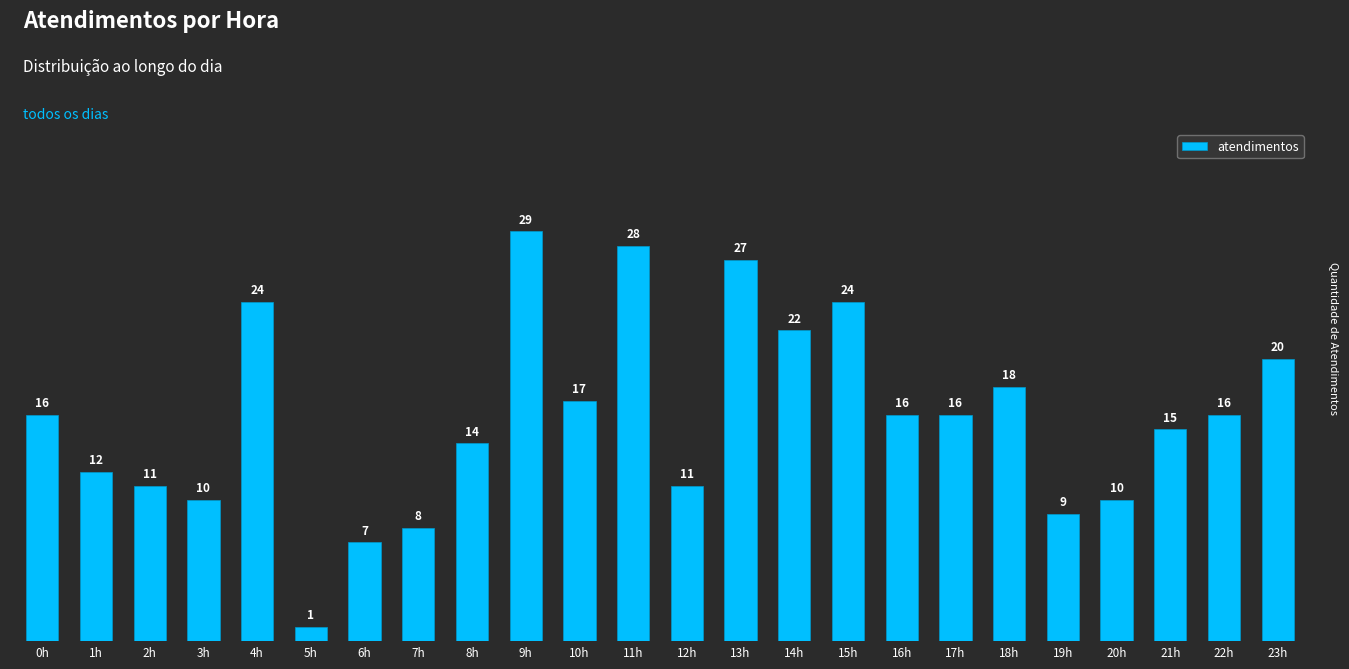

At which label is the value closest to 15?

21h